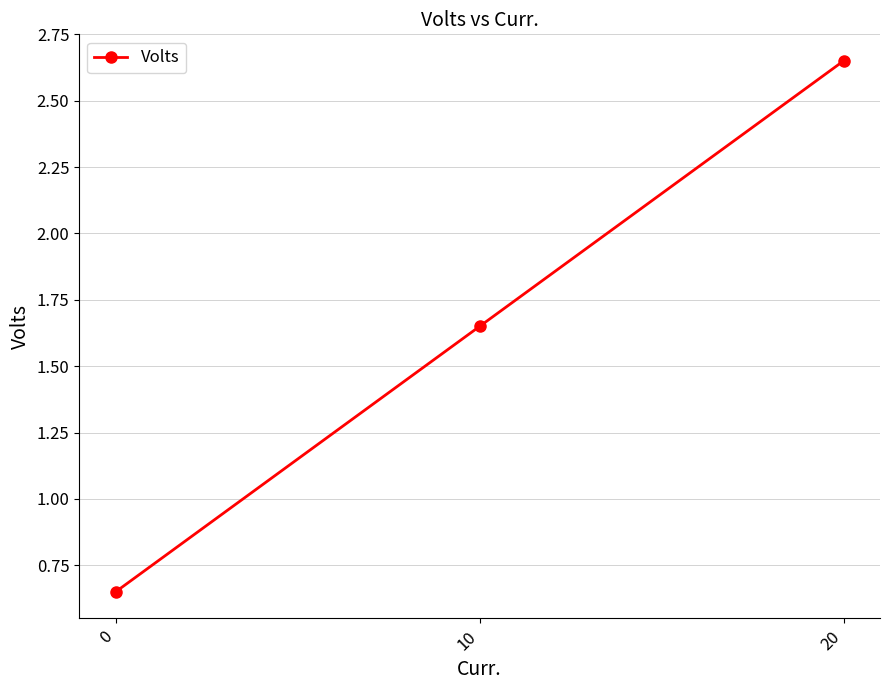

What is the sum of the values at 10 and 0?

2.3